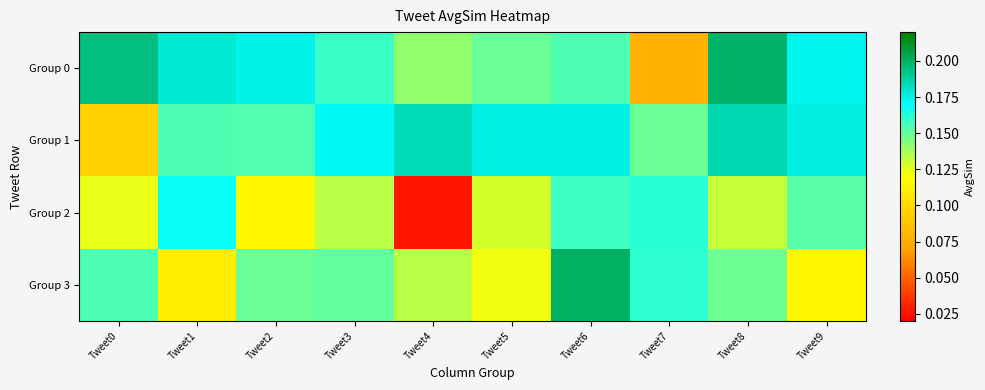

How many data points does each series have?

10